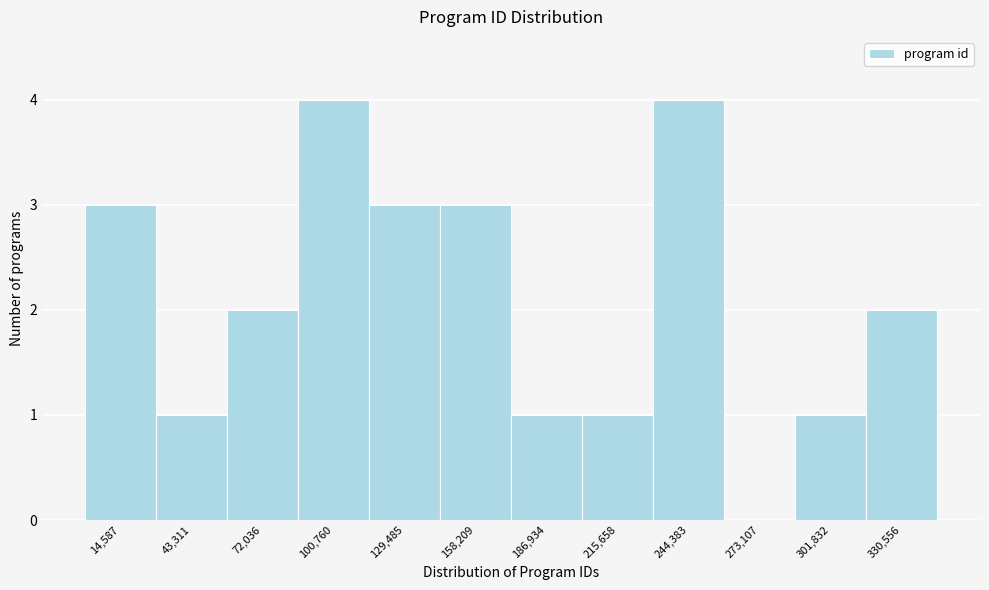

Reading left to right, list every bar in this chart as the range it spans on the x-axis followed by its height. Neither the bar edges nor the heights are printed on the chart, so give them approximately, as read against the axes.

0 to 30000: 3
30000 to 60000: 1
60000 to 85000: 2
85000 to 115000: 4
115000 to 145000: 3
145000 to 175000: 3
175000 to 200000: 1
200000 to 230000: 1
230000 to 260000: 4
260000 to 285000: 0
285000 to 315000: 1
315000 to 345000: 2